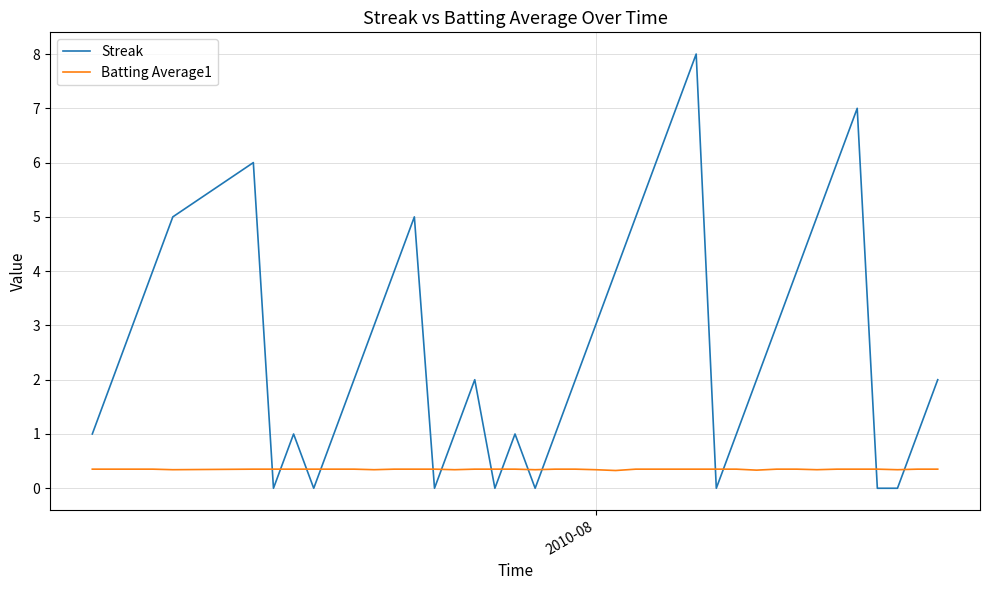

Does the chart display data point markers on the line(s)?

No